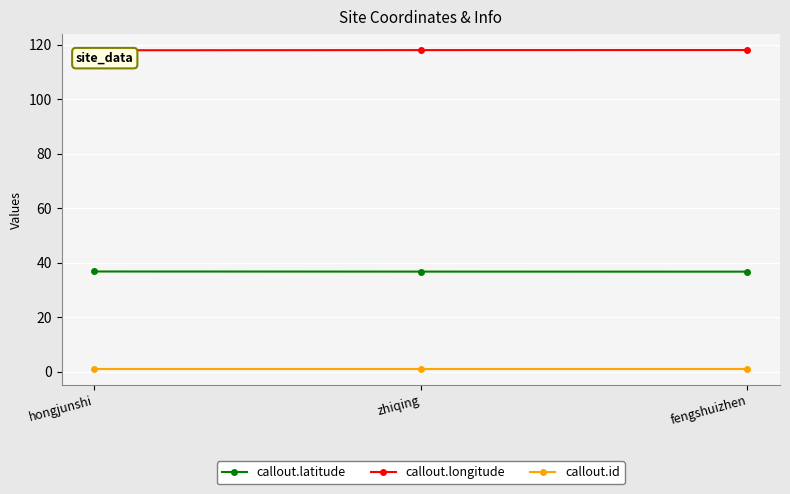

The value of callout.longitude at hongjunshi is 118.0. True or false?

True